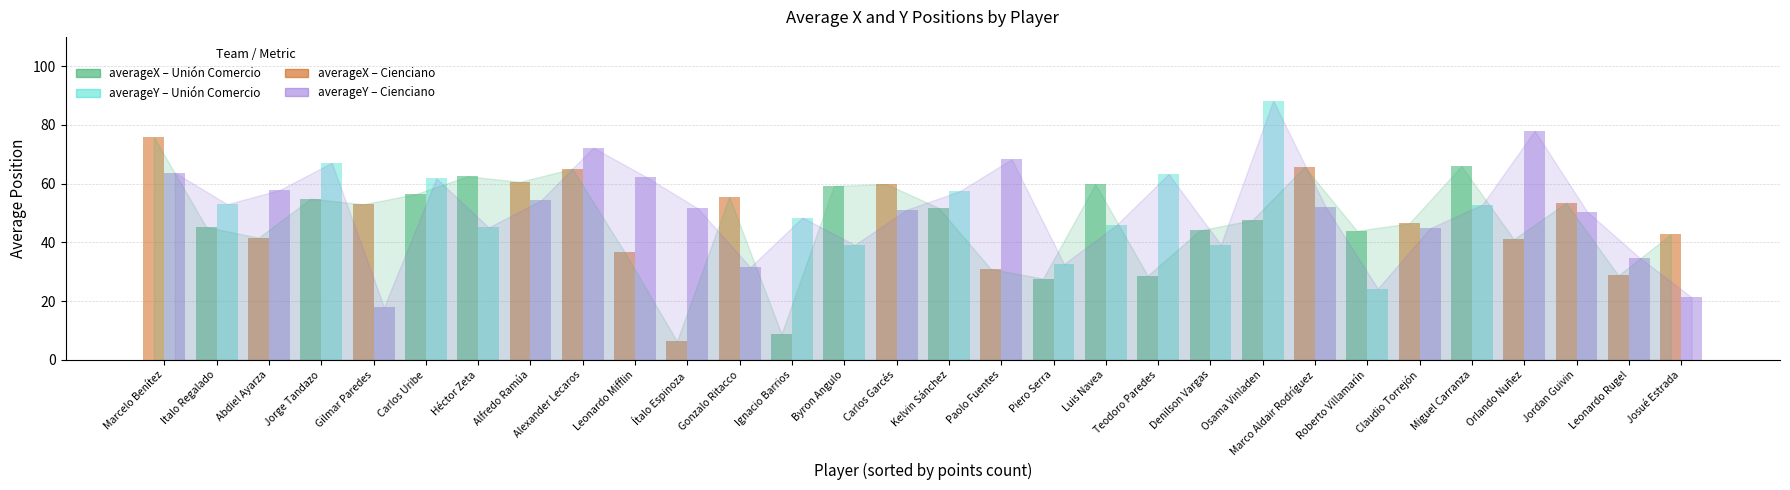

Does the chart contain stacked bars?

No